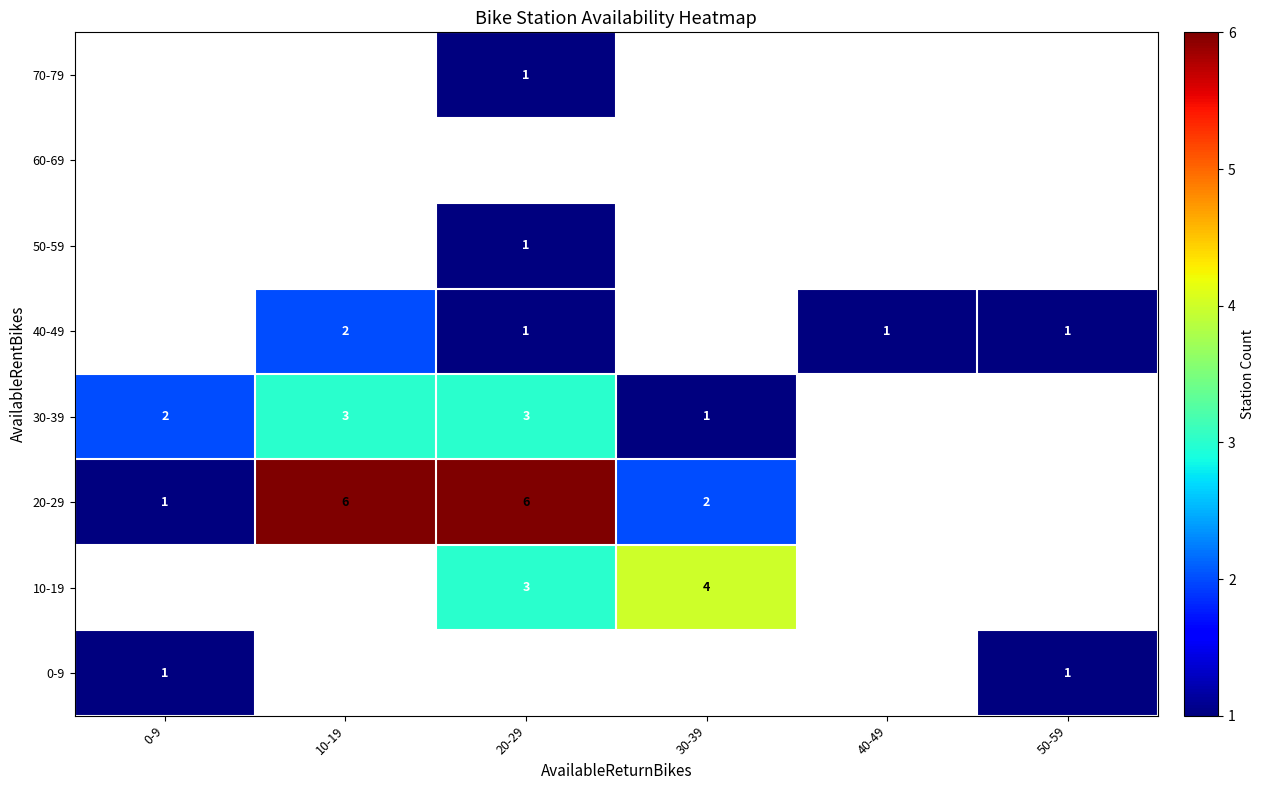

True or false: 70-79 has a value of 1 at 20-29.

True